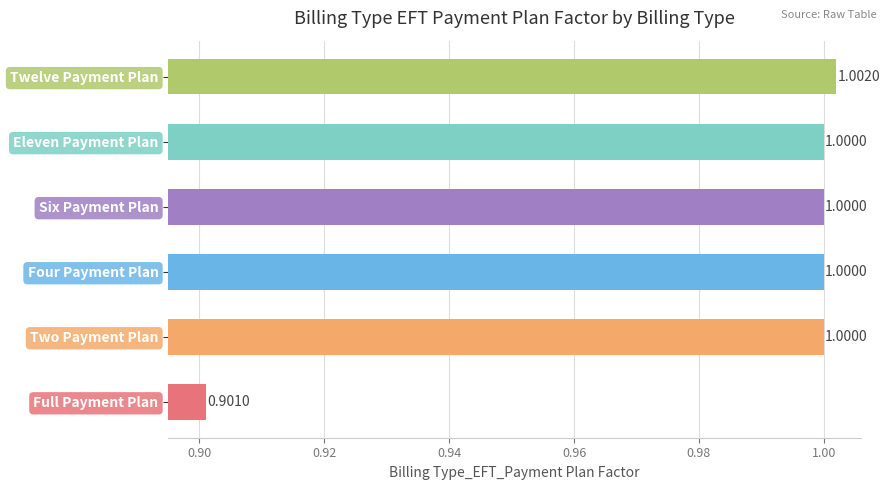

What is the change in value from Full Payment Plan to Six Payment Plan?

+0.1